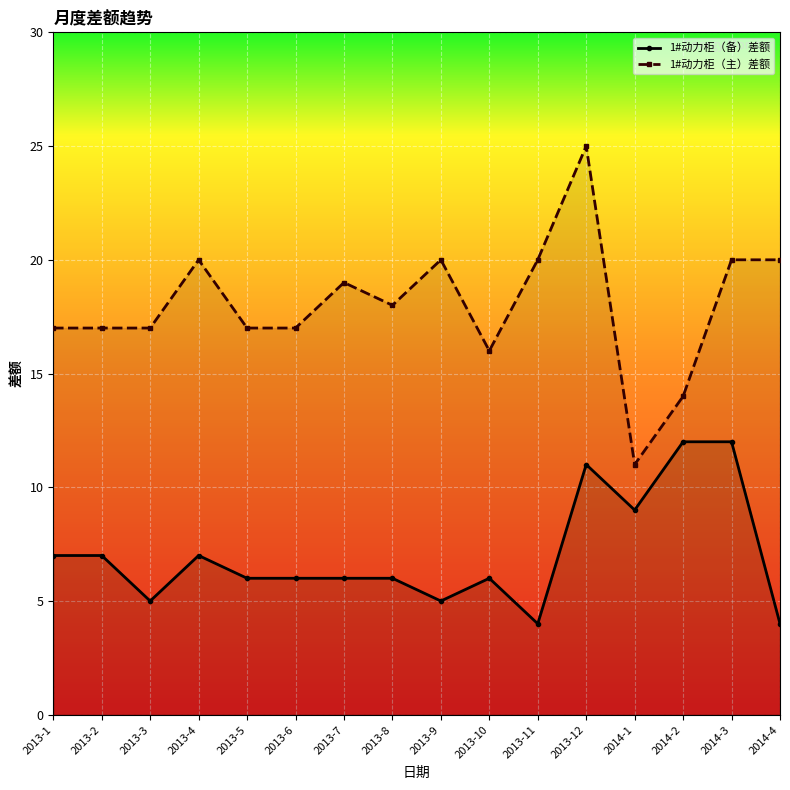

True or false: 1#动力柜（主）差额 has a value of 11 at 2013-11.

False